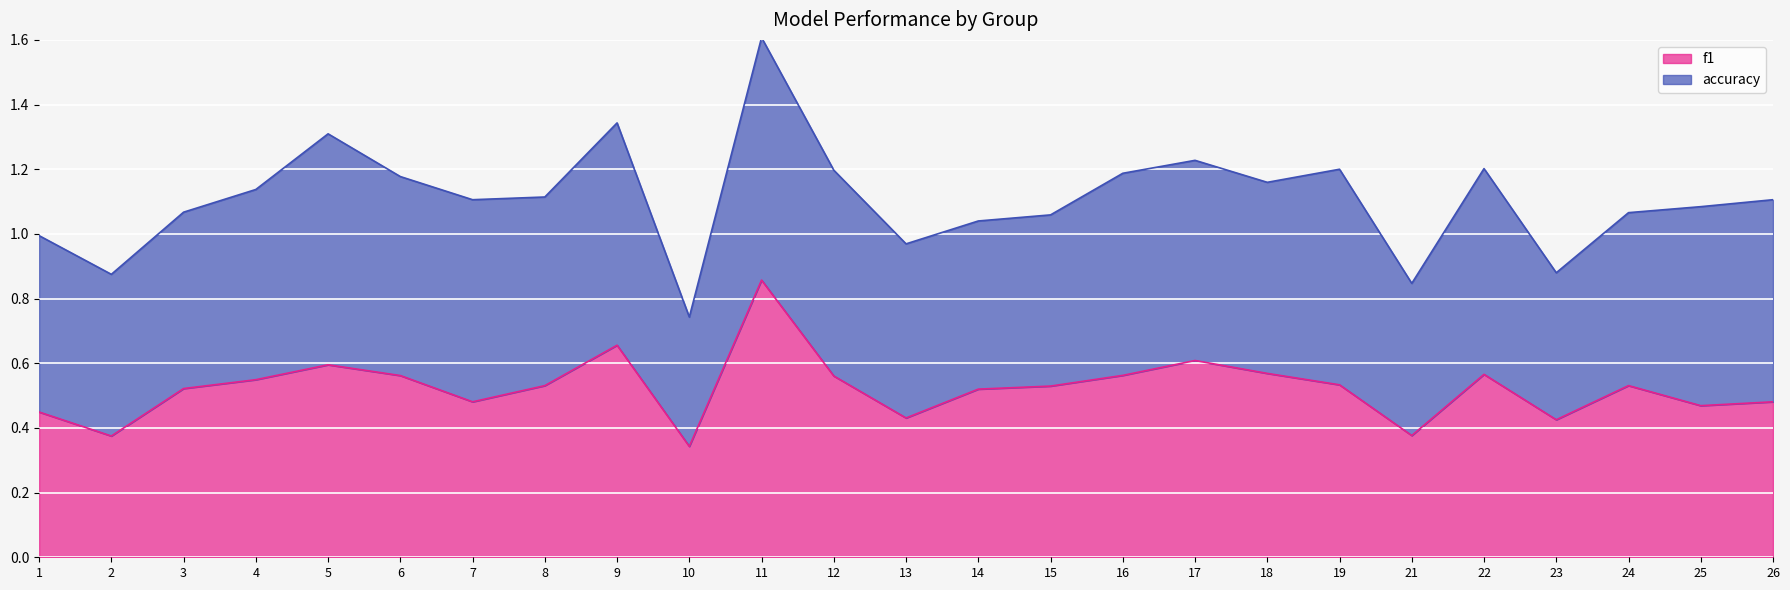

List the labels in order of value, largest first.

11, 9, 17, 5, 18, 22, 16, 6, 12, 4, 19, 24, 8, 15, 3, 14, 7, 26, 25, 1, 13, 23, 21, 2, 10